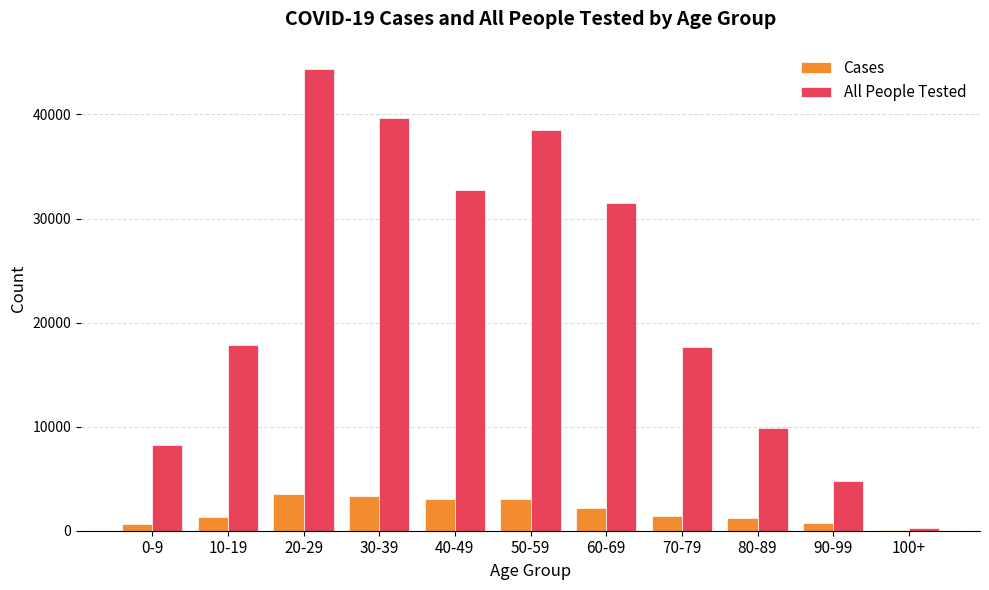

Count the number of categories in the chart.

11